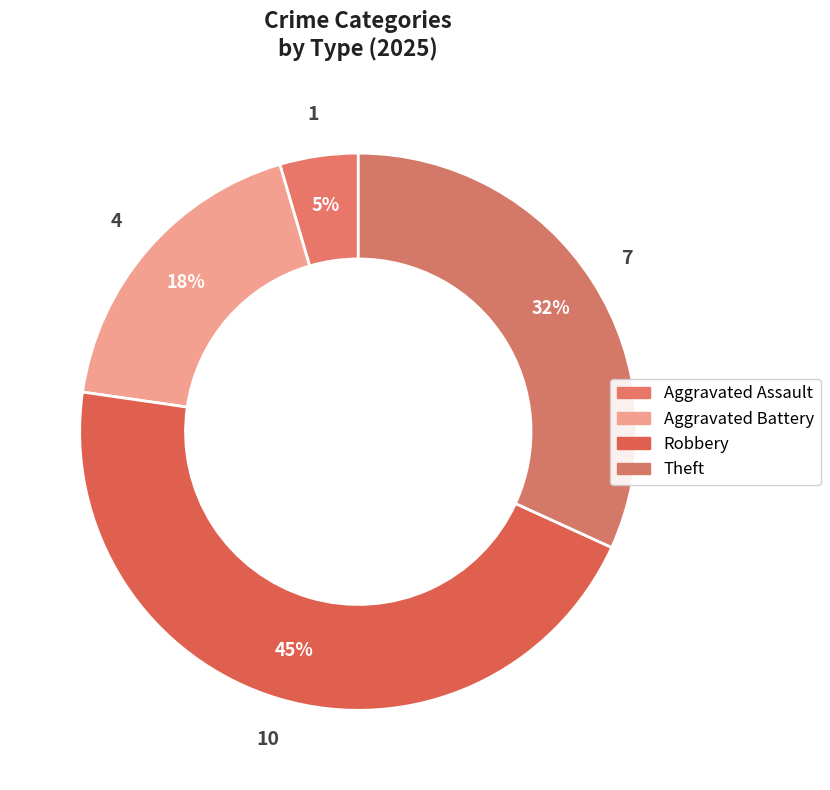

Count the number of slices in the pie.

4